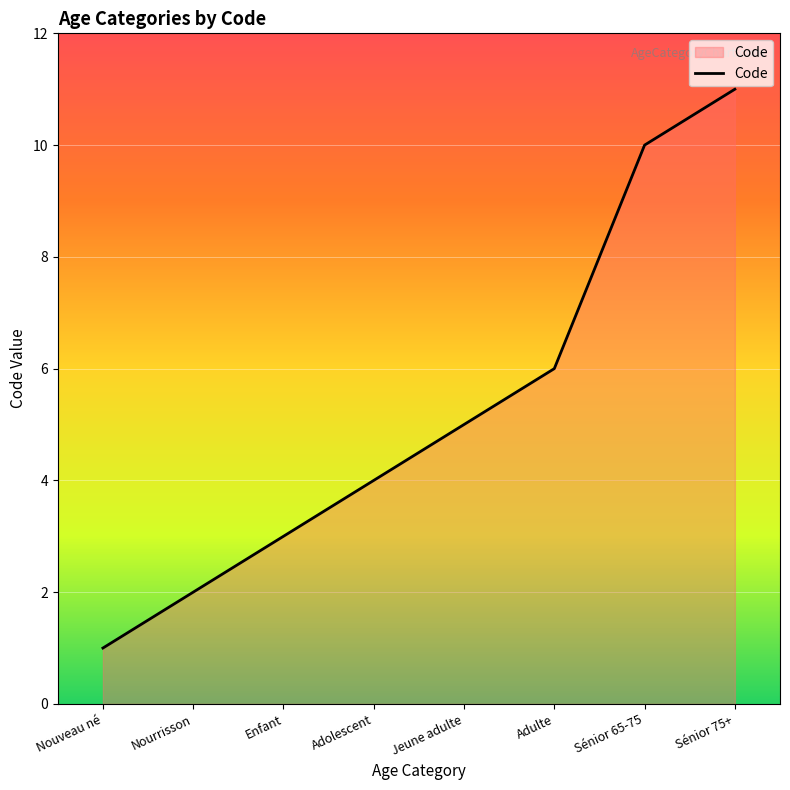

What is the ratio of the value at Jeune adulte to the value at Sénior 75+?

0.5